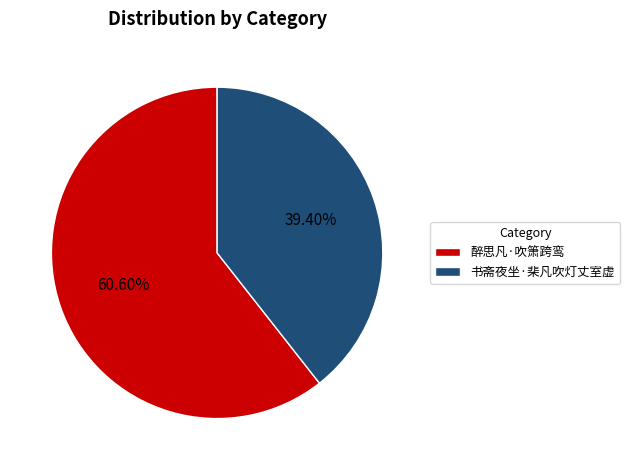

To the nearest percent, what is the average slice percentage?

50%